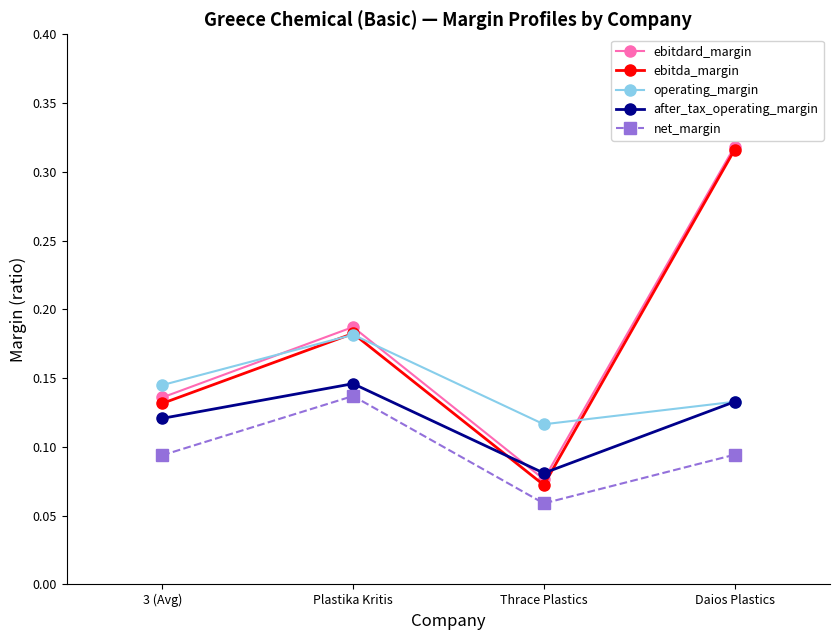

Which series has the largest total across all categories?

ebitdard_margin